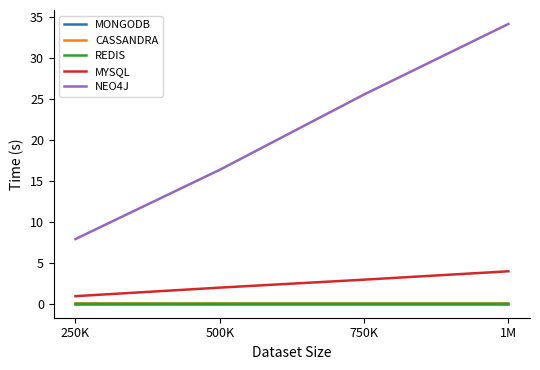

What are all the series names shown in the legend?

MONGODB, CASSANDRA, REDIS, MYSQL, NEO4J